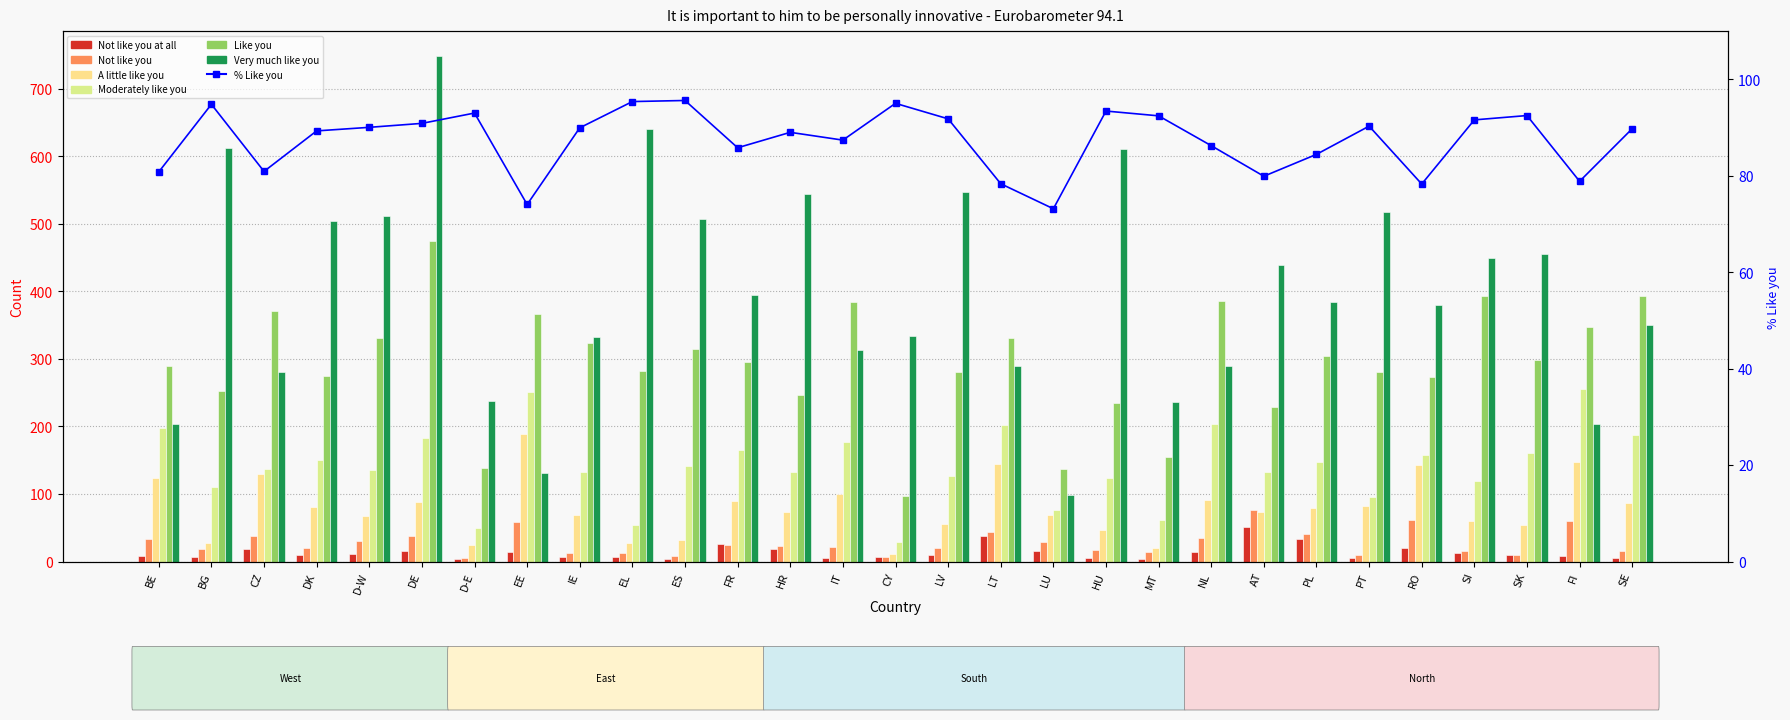

What is the value of the Moderately like you bar at the 1st from the left?

198